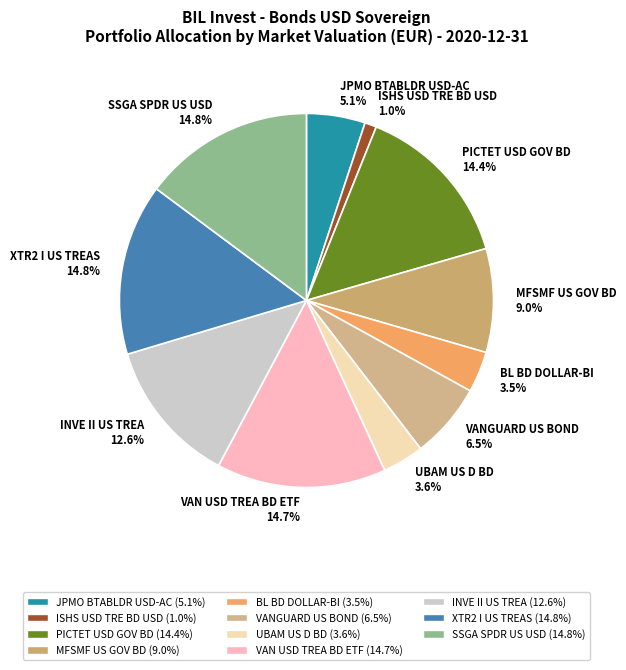

Which has a higher value, VAN USD TREA BD ETF or ISHS USD TRE BD USD?

VAN USD TREA BD ETF